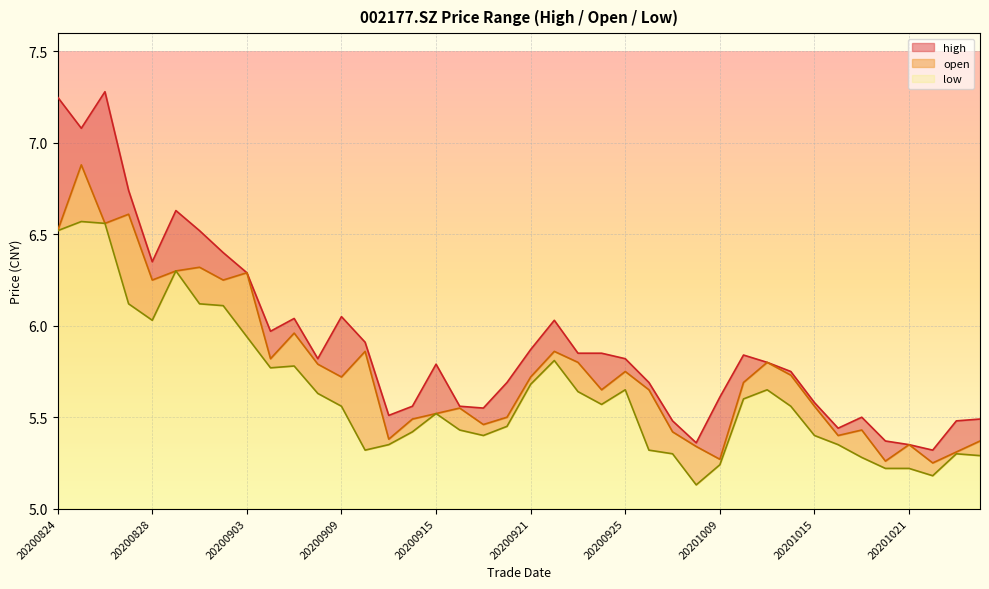

Between 20200904 and 20200928, which is larger?

20200904